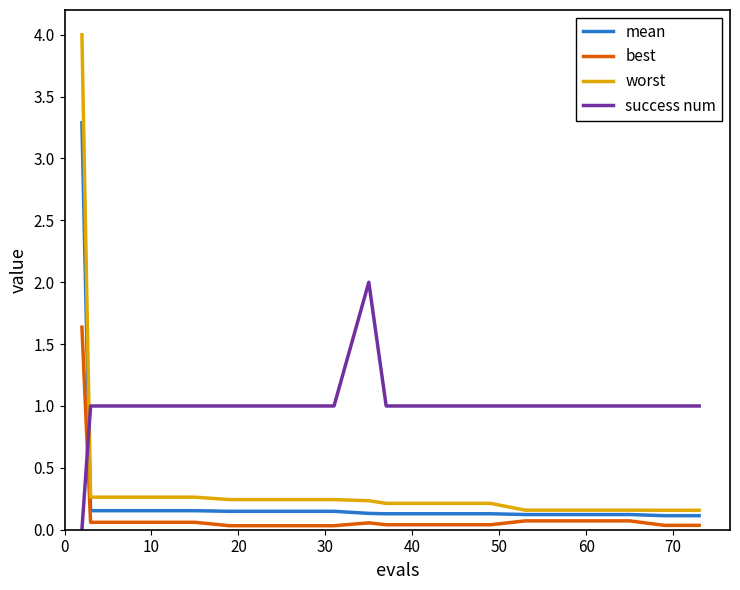

Which series ends up on top after the final intersection of mean and success num?

success num